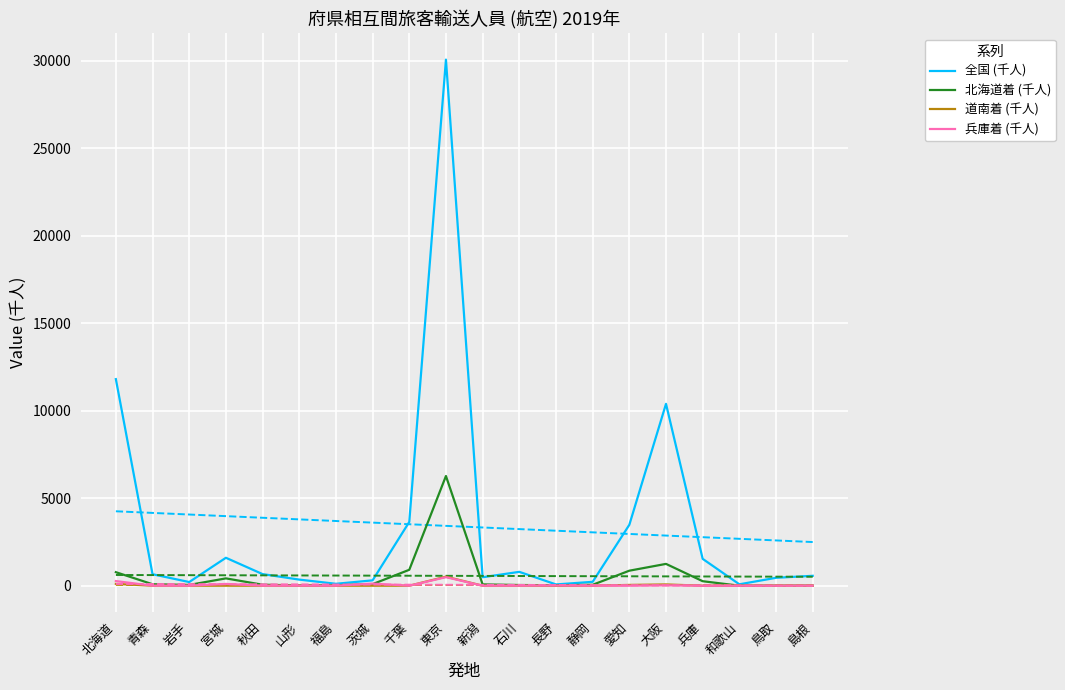

What is the average value of the 全国 (千人) series?

3372.9